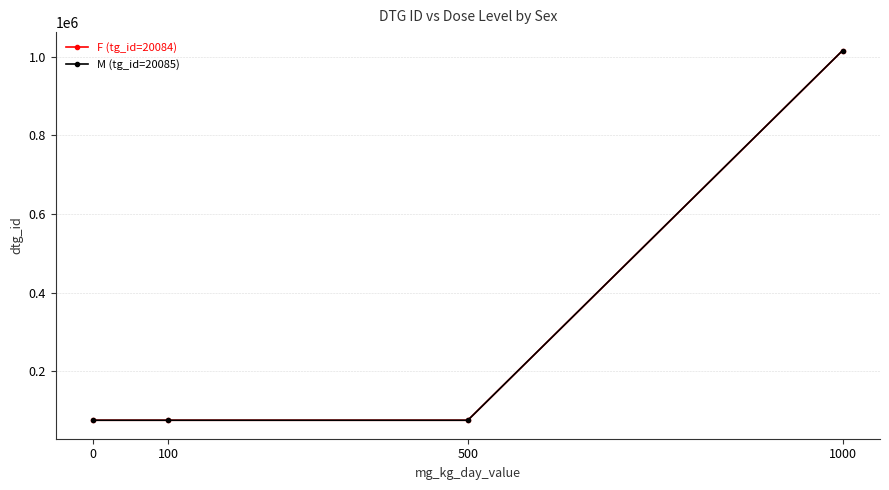

True or false: M (tg_id=20085) and F (tg_id=20084) intersect in this chart.

False